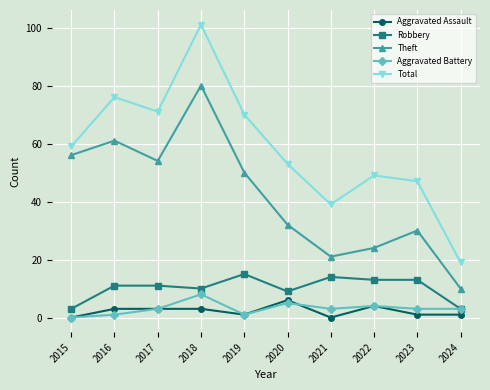

At which category is the sum across all series the highest?

2018